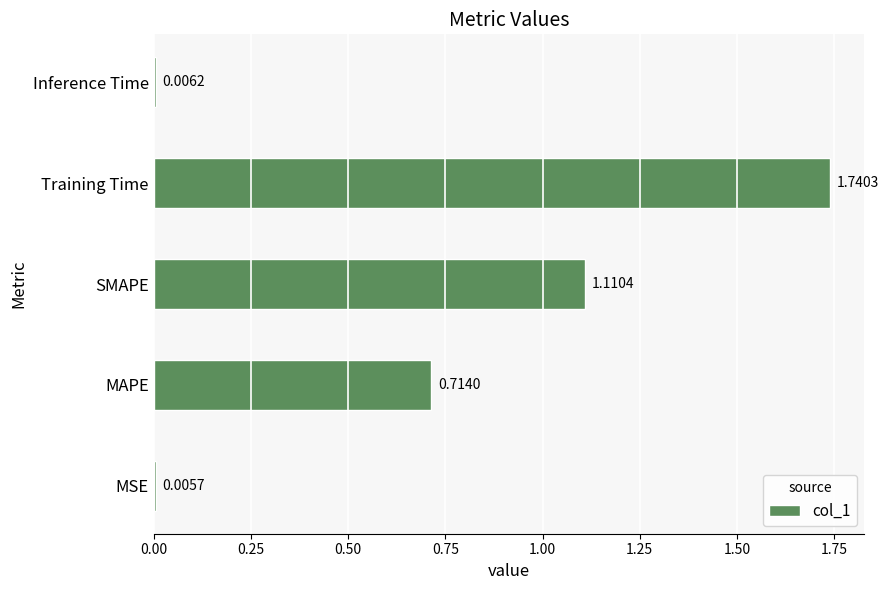

Does the chart contain stacked bars?

No